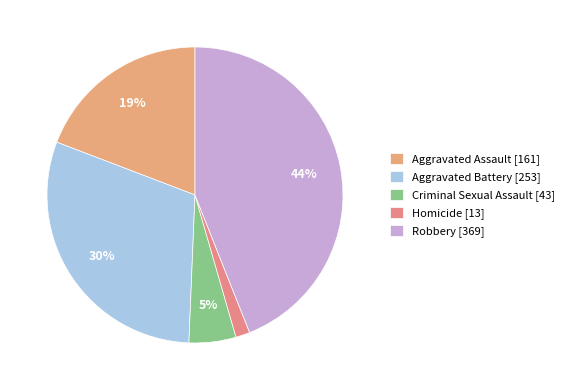

Is Aggravated Assault the majority of the pie?

No